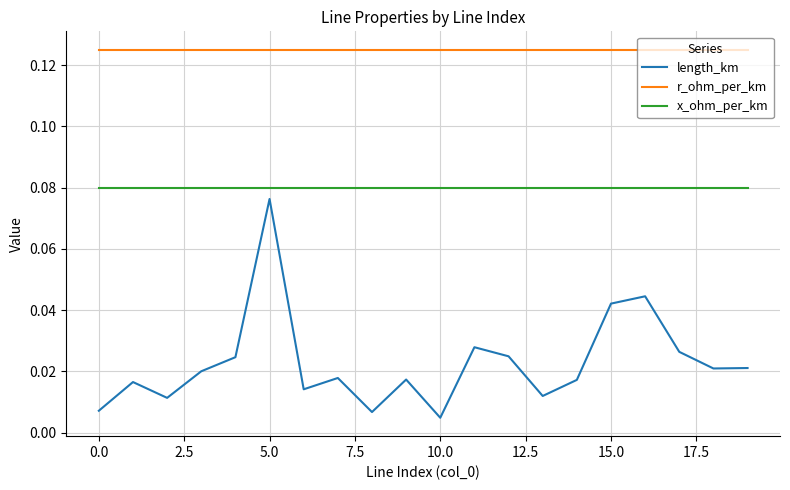

How many distinct data groups are displayed?

3